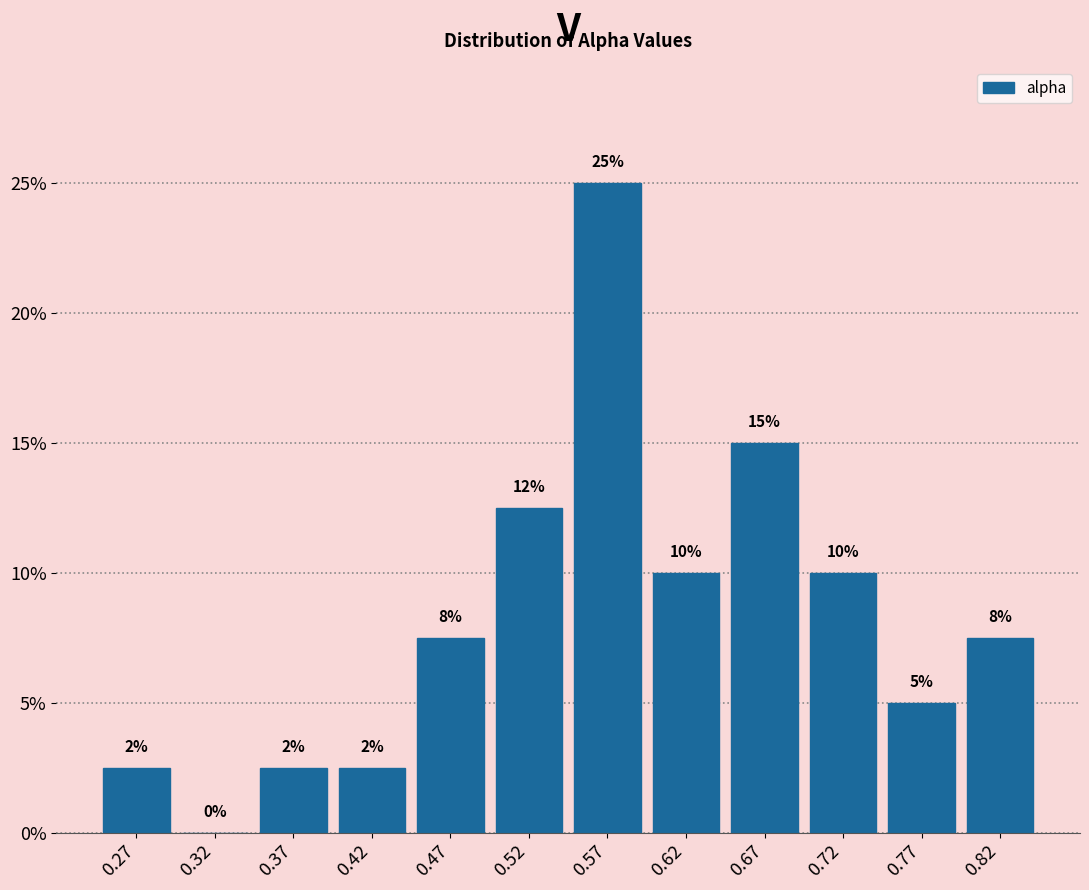

Which range on the x-axis has the tallest bar?

0.54 to 0.59